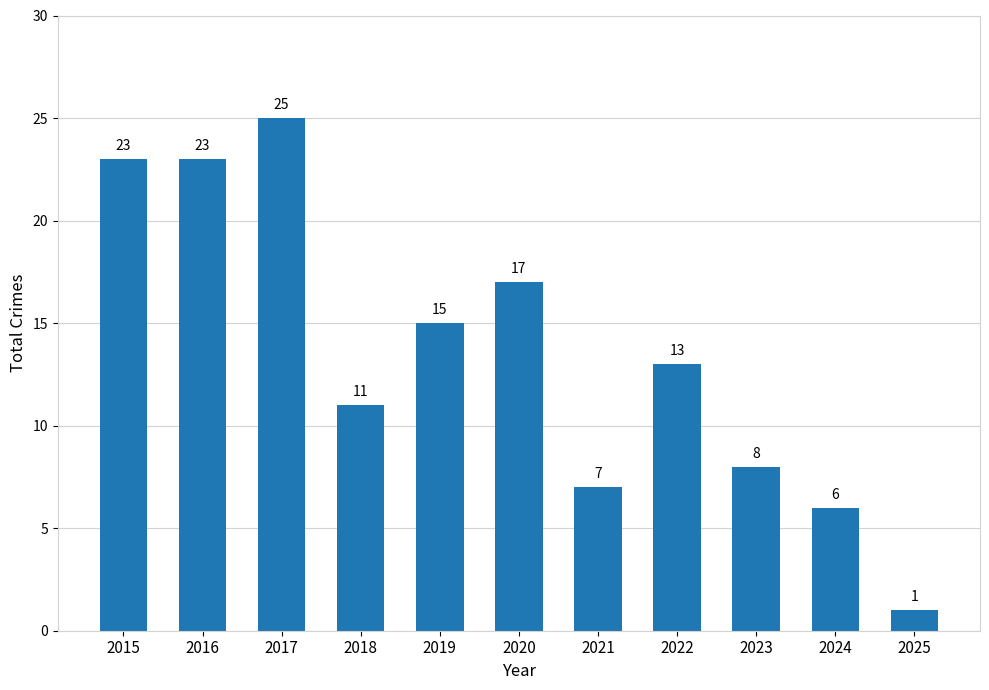

What is the minimum value shown in the chart?

1